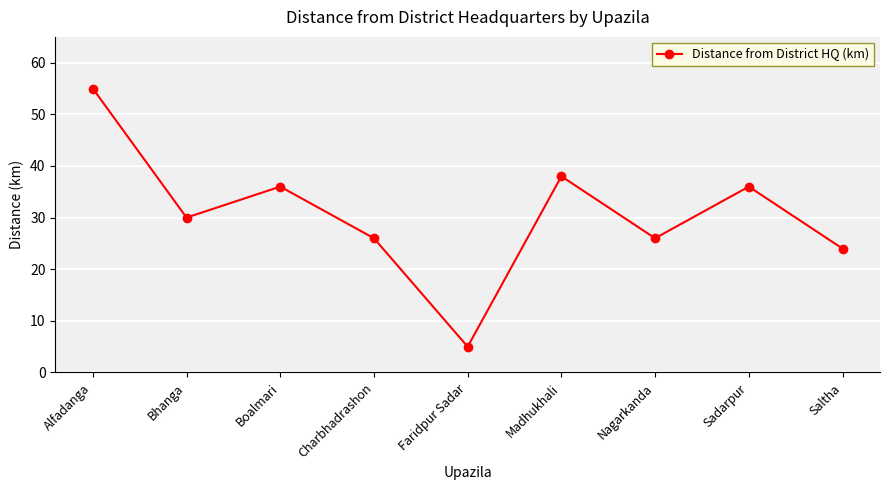

Reading left to right, what are all the values shown in this chart?

Alfadanga=55	Bhanga=30	Boalmari=36	Charbhadrashon=26	Faridpur Sadar=5	Madhukhali=38	Nagarkanda=26	Sadarpur=36	Saltha=24